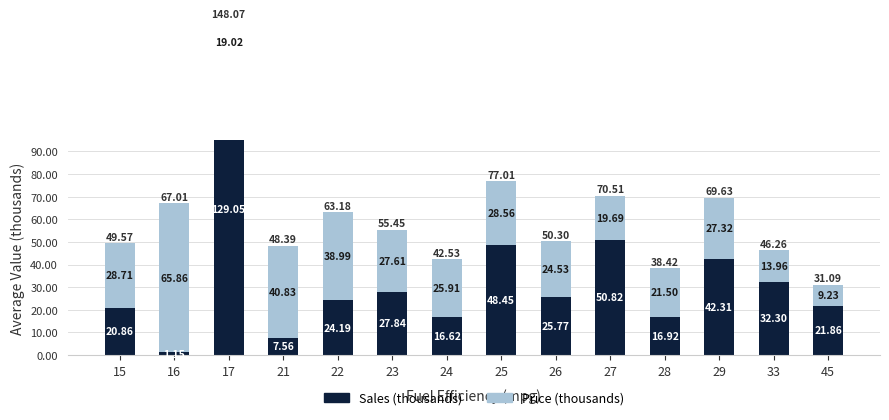

Which series has the largest total across all categories?

Sales (thousands)